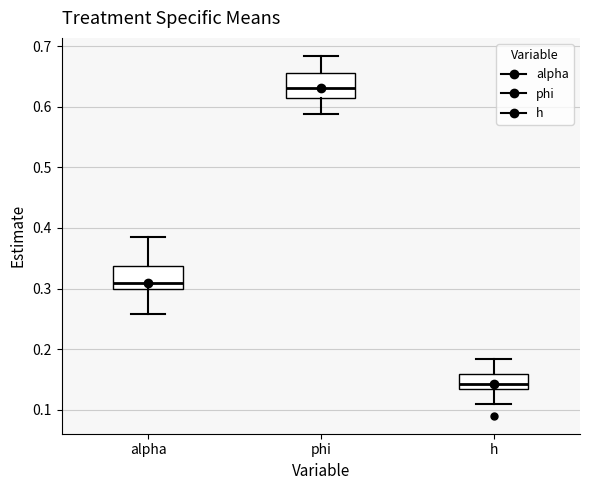

Which box has the highest median line?

phi